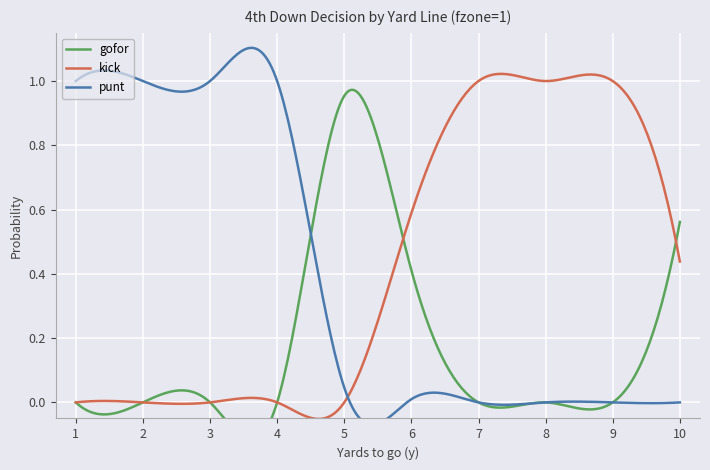

After their last crossing, which series has the higher values: punt or kick?

kick